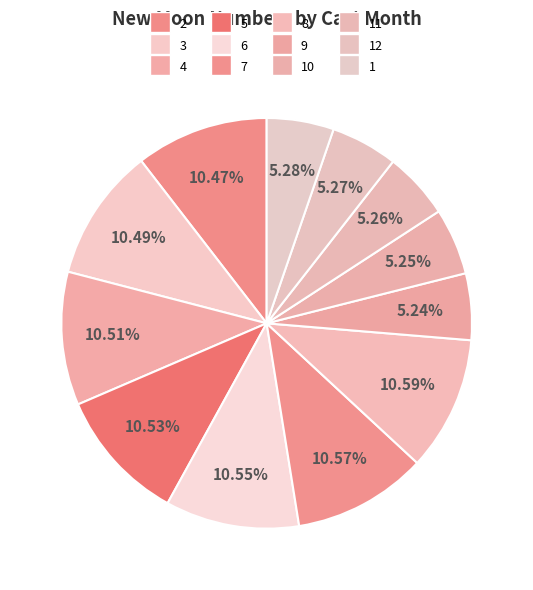

What is the ratio of the value at 2 to the value at 4?

1.0